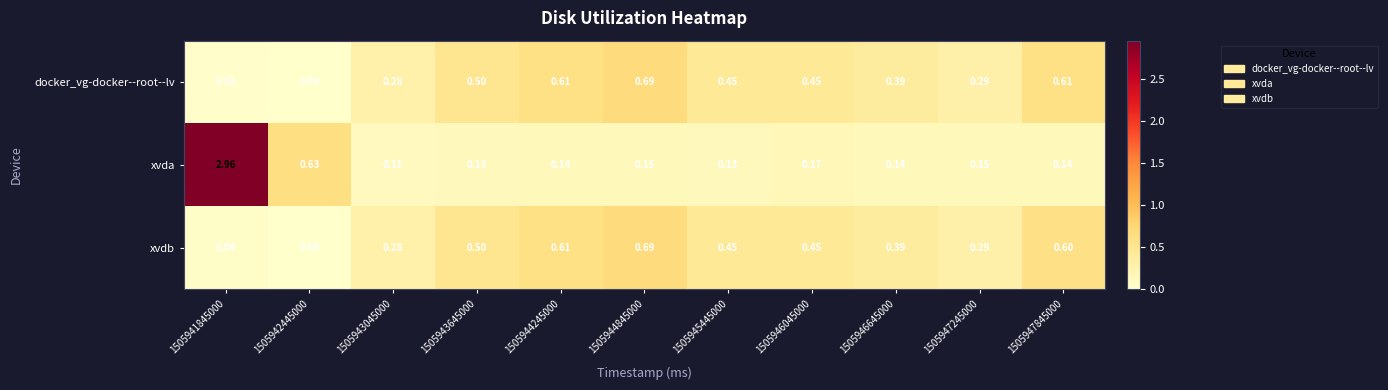

Which label corresponds to the largest value in the chart?

1505941845000